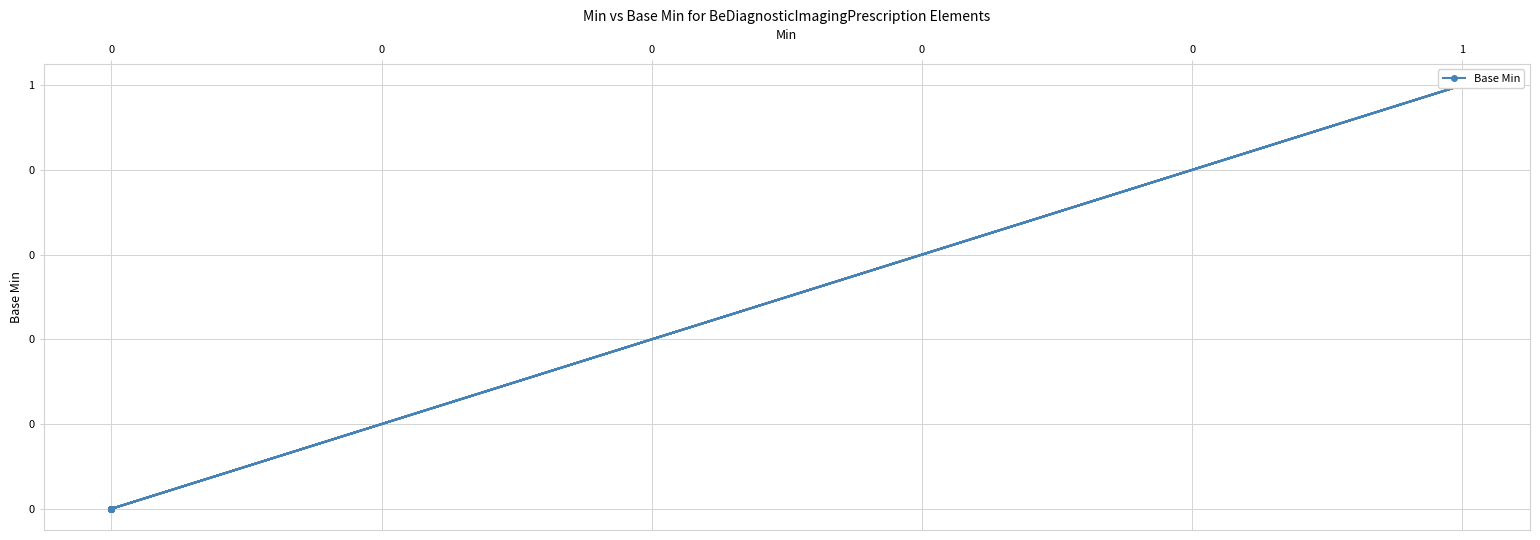

True or false: the data shows 0 at 0.

False